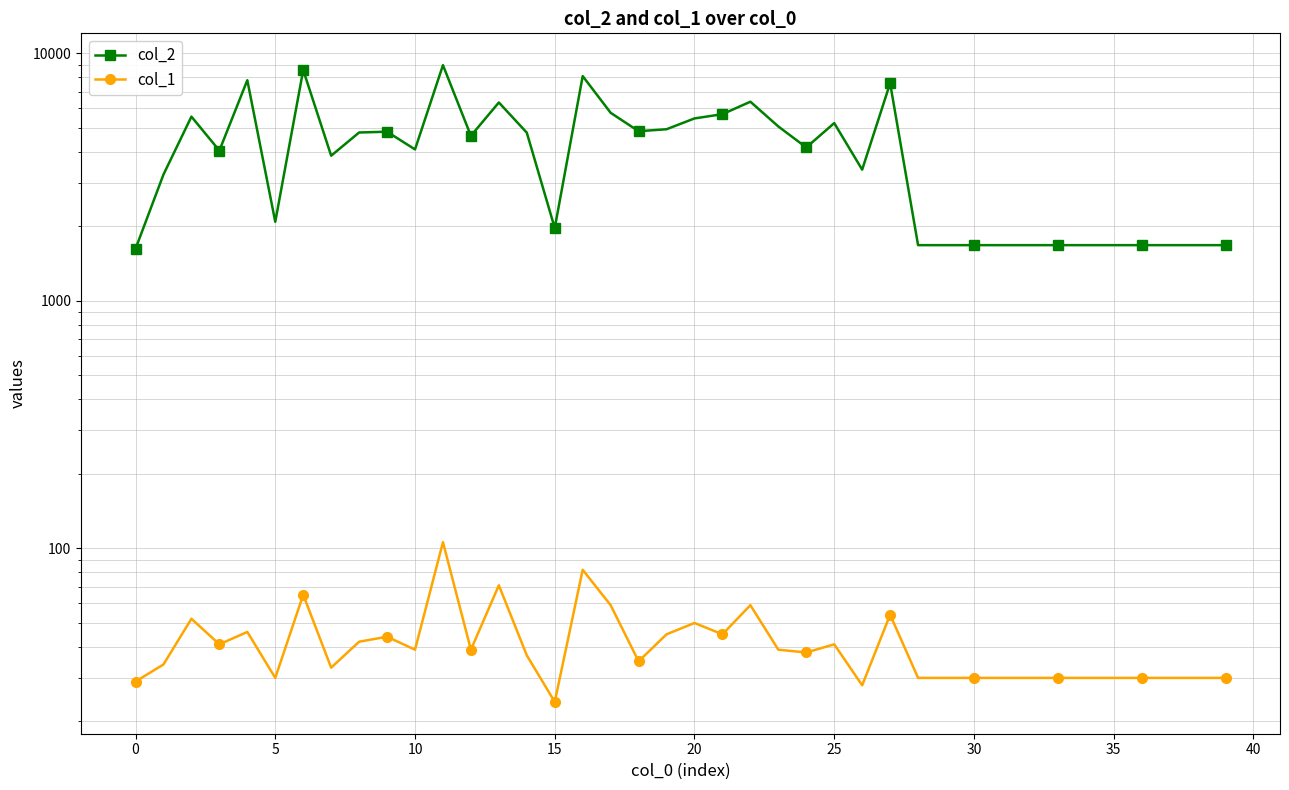

At which category is the sum across all series the highest?

11